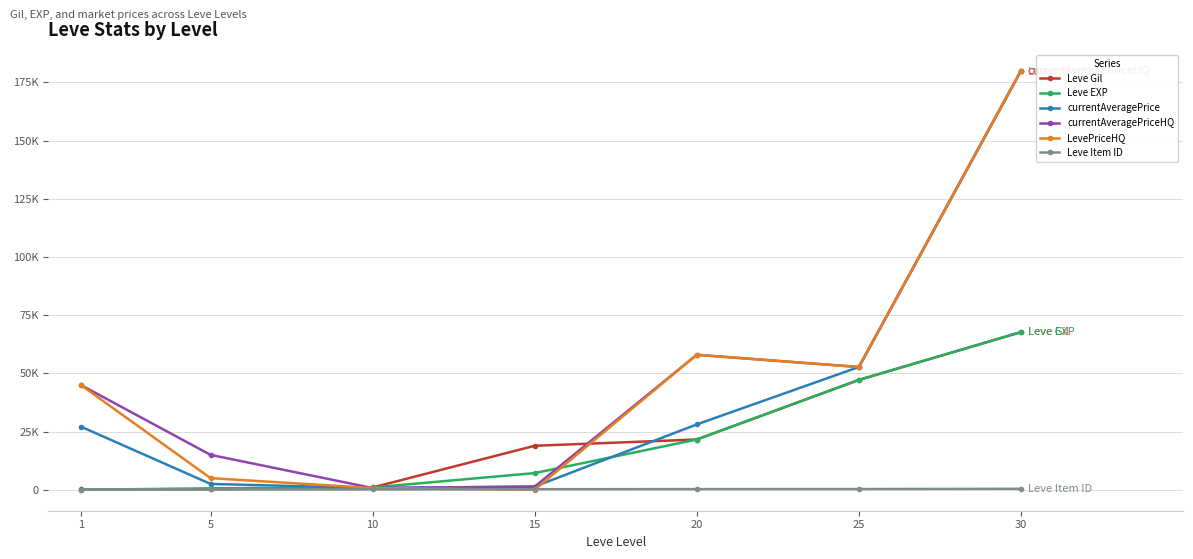

Reading right to left, list all the values displayed in this chart.

Leve Gil: 67730	47200	21600	18910	990	220	160
Leve EXP: 67730	47200	21600	7170	990	630	1
currentAveragePrice: 180000	52742	28083	1365	750	2507	27128
currentAveragePriceHQ: 180000	52742	58000	1365	750	15000	45000
LevePriceHQ: 180000	52742	58000	0	750	5000	45000
Leve Item ID: 416	310	292	247	172	140	113